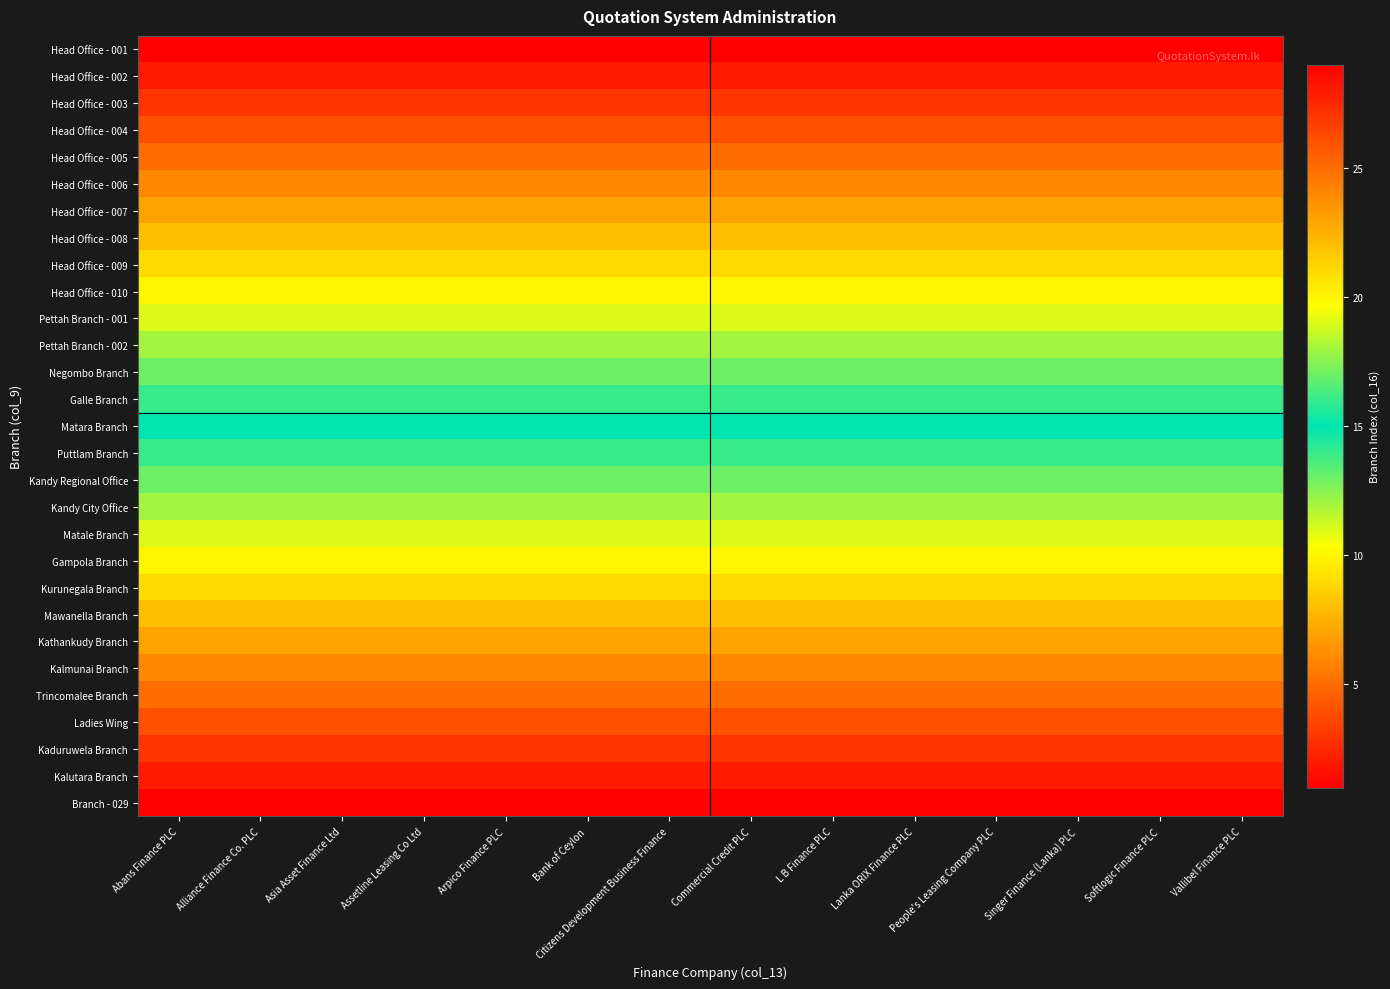

Reading left to right, list all the values displayed in this chart.

Head Office - 001: Abans Finance PLC=1	Alliance Finance Co. PLC=1	Asia Asset Finance Ltd=1	Assetline Leasing Co Ltd=1	Arpico Finance PLC=1	Bank of Ceylon=1	Citizens Development Business Finance=1	Commercial Credit PLC=1	L B Finance PLC=1	Lanka ORIX Finance PLC=1	People's Leasing Company PLC=1	Singer Finance (Lanka) PLC=1	Softlogic Finance PLC=1	Vallibel Finance PLC=1
Head Office - 002: Abans Finance PLC=2	Alliance Finance Co. PLC=2	Asia Asset Finance Ltd=2	Assetline Leasing Co Ltd=2	Arpico Finance PLC=2	Bank of Ceylon=2	Citizens Development Business Finance=2	Commercial Credit PLC=2	L B Finance PLC=2	Lanka ORIX Finance PLC=2	People's Leasing Company PLC=2	Singer Finance (Lanka) PLC=2	Softlogic Finance PLC=2	Vallibel Finance PLC=2
Head Office - 003: Abans Finance PLC=3	Alliance Finance Co. PLC=3	Asia Asset Finance Ltd=3	Assetline Leasing Co Ltd=3	Arpico Finance PLC=3	Bank of Ceylon=3	Citizens Development Business Finance=3	Commercial Credit PLC=3	L B Finance PLC=3	Lanka ORIX Finance PLC=3	People's Leasing Company PLC=3	Singer Finance (Lanka) PLC=3	Softlogic Finance PLC=3	Vallibel Finance PLC=3
Head Office - 004: Abans Finance PLC=4	Alliance Finance Co. PLC=4	Asia Asset Finance Ltd=4	Assetline Leasing Co Ltd=4	Arpico Finance PLC=4	Bank of Ceylon=4	Citizens Development Business Finance=4	Commercial Credit PLC=4	L B Finance PLC=4	Lanka ORIX Finance PLC=4	People's Leasing Company PLC=4	Singer Finance (Lanka) PLC=4	Softlogic Finance PLC=4	Vallibel Finance PLC=4
Head Office - 005: Abans Finance PLC=5	Alliance Finance Co. PLC=5	Asia Asset Finance Ltd=5	Assetline Leasing Co Ltd=5	Arpico Finance PLC=5	Bank of Ceylon=5	Citizens Development Business Finance=5	Commercial Credit PLC=5	L B Finance PLC=5	Lanka ORIX Finance PLC=5	People's Leasing Company PLC=5	Singer Finance (Lanka) PLC=5	Softlogic Finance PLC=5	Vallibel Finance PLC=5
Head Office - 006: Abans Finance PLC=6	Alliance Finance Co. PLC=6	Asia Asset Finance Ltd=6	Assetline Leasing Co Ltd=6	Arpico Finance PLC=6	Bank of Ceylon=6	Citizens Development Business Finance=6	Commercial Credit PLC=6	L B Finance PLC=6	Lanka ORIX Finance PLC=6	People's Leasing Company PLC=6	Singer Finance (Lanka) PLC=6	Softlogic Finance PLC=6	Vallibel Finance PLC=6
Head Office - 007: Abans Finance PLC=7	Alliance Finance Co. PLC=7	Asia Asset Finance Ltd=7	Assetline Leasing Co Ltd=7	Arpico Finance PLC=7	Bank of Ceylon=7	Citizens Development Business Finance=7	Commercial Credit PLC=7	L B Finance PLC=7	Lanka ORIX Finance PLC=7	People's Leasing Company PLC=7	Singer Finance (Lanka) PLC=7	Softlogic Finance PLC=7	Vallibel Finance PLC=7
Head Office - 008: Abans Finance PLC=8	Alliance Finance Co. PLC=8	Asia Asset Finance Ltd=8	Assetline Leasing Co Ltd=8	Arpico Finance PLC=8	Bank of Ceylon=8	Citizens Development Business Finance=8	Commercial Credit PLC=8	L B Finance PLC=8	Lanka ORIX Finance PLC=8	People's Leasing Company PLC=8	Singer Finance (Lanka) PLC=8	Softlogic Finance PLC=8	Vallibel Finance PLC=8
Head Office - 009: Abans Finance PLC=9	Alliance Finance Co. PLC=9	Asia Asset Finance Ltd=9	Assetline Leasing Co Ltd=9	Arpico Finance PLC=9	Bank of Ceylon=9	Citizens Development Business Finance=9	Commercial Credit PLC=9	L B Finance PLC=9	Lanka ORIX Finance PLC=9	People's Leasing Company PLC=9	Singer Finance (Lanka) PLC=9	Softlogic Finance PLC=9	Vallibel Finance PLC=9
Head Office - 010: Abans Finance PLC=10	Alliance Finance Co. PLC=10	Asia Asset Finance Ltd=10	Assetline Leasing Co Ltd=10	Arpico Finance PLC=10	Bank of Ceylon=10	Citizens Development Business Finance=10	Commercial Credit PLC=10	L B Finance PLC=10	Lanka ORIX Finance PLC=10	People's Leasing Company PLC=10	Singer Finance (Lanka) PLC=10	Softlogic Finance PLC=10	Vallibel Finance PLC=10
Pettah Branch - 001: Abans Finance PLC=11	Alliance Finance Co. PLC=11	Asia Asset Finance Ltd=11	Assetline Leasing Co Ltd=11	Arpico Finance PLC=11	Bank of Ceylon=11	Citizens Development Business Finance=11	Commercial Credit PLC=11	L B Finance PLC=11	Lanka ORIX Finance PLC=11	People's Leasing Company PLC=11	Singer Finance (Lanka) PLC=11	Softlogic Finance PLC=11	Vallibel Finance PLC=11
Pettah Branch - 002: Abans Finance PLC=12	Alliance Finance Co. PLC=12	Asia Asset Finance Ltd=12	Assetline Leasing Co Ltd=12	Arpico Finance PLC=12	Bank of Ceylon=12	Citizens Development Business Finance=12	Commercial Credit PLC=12	L B Finance PLC=12	Lanka ORIX Finance PLC=12	People's Leasing Company PLC=12	Singer Finance (Lanka) PLC=12	Softlogic Finance PLC=12	Vallibel Finance PLC=12
Negombo Branch: Abans Finance PLC=13	Alliance Finance Co. PLC=13	Asia Asset Finance Ltd=13	Assetline Leasing Co Ltd=13	Arpico Finance PLC=13	Bank of Ceylon=13	Citizens Development Business Finance=13	Commercial Credit PLC=13	L B Finance PLC=13	Lanka ORIX Finance PLC=13	People's Leasing Company PLC=13	Singer Finance (Lanka) PLC=13	Softlogic Finance PLC=13	Vallibel Finance PLC=13
Galle Branch: Abans Finance PLC=14	Alliance Finance Co. PLC=14	Asia Asset Finance Ltd=14	Assetline Leasing Co Ltd=14	Arpico Finance PLC=14	Bank of Ceylon=14	Citizens Development Business Finance=14	Commercial Credit PLC=14	L B Finance PLC=14	Lanka ORIX Finance PLC=14	People's Leasing Company PLC=14	Singer Finance (Lanka) PLC=14	Softlogic Finance PLC=14	Vallibel Finance PLC=14
Matara Branch: Abans Finance PLC=15	Alliance Finance Co. PLC=15	Asia Asset Finance Ltd=15	Assetline Leasing Co Ltd=15	Arpico Finance PLC=15	Bank of Ceylon=15	Citizens Development Business Finance=15	Commercial Credit PLC=15	L B Finance PLC=15	Lanka ORIX Finance PLC=15	People's Leasing Company PLC=15	Singer Finance (Lanka) PLC=15	Softlogic Finance PLC=15	Vallibel Finance PLC=15
Puttlam Branch: Abans Finance PLC=16	Alliance Finance Co. PLC=16	Asia Asset Finance Ltd=16	Assetline Leasing Co Ltd=16	Arpico Finance PLC=16	Bank of Ceylon=16	Citizens Development Business Finance=16	Commercial Credit PLC=16	L B Finance PLC=16	Lanka ORIX Finance PLC=16	People's Leasing Company PLC=16	Singer Finance (Lanka) PLC=16	Softlogic Finance PLC=16	Vallibel Finance PLC=16
Kandy Regional Office: Abans Finance PLC=17	Alliance Finance Co. PLC=17	Asia Asset Finance Ltd=17	Assetline Leasing Co Ltd=17	Arpico Finance PLC=17	Bank of Ceylon=17	Citizens Development Business Finance=17	Commercial Credit PLC=17	L B Finance PLC=17	Lanka ORIX Finance PLC=17	People's Leasing Company PLC=17	Singer Finance (Lanka) PLC=17	Softlogic Finance PLC=17	Vallibel Finance PLC=17
Kandy City Office: Abans Finance PLC=18	Alliance Finance Co. PLC=18	Asia Asset Finance Ltd=18	Assetline Leasing Co Ltd=18	Arpico Finance PLC=18	Bank of Ceylon=18	Citizens Development Business Finance=18	Commercial Credit PLC=18	L B Finance PLC=18	Lanka ORIX Finance PLC=18	People's Leasing Company PLC=18	Singer Finance (Lanka) PLC=18	Softlogic Finance PLC=18	Vallibel Finance PLC=18
Matale Branch: Abans Finance PLC=19	Alliance Finance Co. PLC=19	Asia Asset Finance Ltd=19	Assetline Leasing Co Ltd=19	Arpico Finance PLC=19	Bank of Ceylon=19	Citizens Development Business Finance=19	Commercial Credit PLC=19	L B Finance PLC=19	Lanka ORIX Finance PLC=19	People's Leasing Company PLC=19	Singer Finance (Lanka) PLC=19	Softlogic Finance PLC=19	Vallibel Finance PLC=19
Gampola Branch: Abans Finance PLC=20	Alliance Finance Co. PLC=20	Asia Asset Finance Ltd=20	Assetline Leasing Co Ltd=20	Arpico Finance PLC=20	Bank of Ceylon=20	Citizens Development Business Finance=20	Commercial Credit PLC=20	L B Finance PLC=20	Lanka ORIX Finance PLC=20	People's Leasing Company PLC=20	Singer Finance (Lanka) PLC=20	Softlogic Finance PLC=20	Vallibel Finance PLC=20
Kurunegala Branch: Abans Finance PLC=21	Alliance Finance Co. PLC=21	Asia Asset Finance Ltd=21	Assetline Leasing Co Ltd=21	Arpico Finance PLC=21	Bank of Ceylon=21	Citizens Development Business Finance=21	Commercial Credit PLC=21	L B Finance PLC=21	Lanka ORIX Finance PLC=21	People's Leasing Company PLC=21	Singer Finance (Lanka) PLC=21	Softlogic Finance PLC=21	Vallibel Finance PLC=21
Mawanella Branch: Abans Finance PLC=22	Alliance Finance Co. PLC=22	Asia Asset Finance Ltd=22	Assetline Leasing Co Ltd=22	Arpico Finance PLC=22	Bank of Ceylon=22	Citizens Development Business Finance=22	Commercial Credit PLC=22	L B Finance PLC=22	Lanka ORIX Finance PLC=22	People's Leasing Company PLC=22	Singer Finance (Lanka) PLC=22	Softlogic Finance PLC=22	Vallibel Finance PLC=22
Kathankudy Branch: Abans Finance PLC=23	Alliance Finance Co. PLC=23	Asia Asset Finance Ltd=23	Assetline Leasing Co Ltd=23	Arpico Finance PLC=23	Bank of Ceylon=23	Citizens Development Business Finance=23	Commercial Credit PLC=23	L B Finance PLC=23	Lanka ORIX Finance PLC=23	People's Leasing Company PLC=23	Singer Finance (Lanka) PLC=23	Softlogic Finance PLC=23	Vallibel Finance PLC=23
Kalmunai Branch: Abans Finance PLC=24	Alliance Finance Co. PLC=24	Asia Asset Finance Ltd=24	Assetline Leasing Co Ltd=24	Arpico Finance PLC=24	Bank of Ceylon=24	Citizens Development Business Finance=24	Commercial Credit PLC=24	L B Finance PLC=24	Lanka ORIX Finance PLC=24	People's Leasing Company PLC=24	Singer Finance (Lanka) PLC=24	Softlogic Finance PLC=24	Vallibel Finance PLC=24
Trincomalee Branch: Abans Finance PLC=25	Alliance Finance Co. PLC=25	Asia Asset Finance Ltd=25	Assetline Leasing Co Ltd=25	Arpico Finance PLC=25	Bank of Ceylon=25	Citizens Development Business Finance=25	Commercial Credit PLC=25	L B Finance PLC=25	Lanka ORIX Finance PLC=25	People's Leasing Company PLC=25	Singer Finance (Lanka) PLC=25	Softlogic Finance PLC=25	Vallibel Finance PLC=25
Ladies Wing: Abans Finance PLC=26	Alliance Finance Co. PLC=26	Asia Asset Finance Ltd=26	Assetline Leasing Co Ltd=26	Arpico Finance PLC=26	Bank of Ceylon=26	Citizens Development Business Finance=26	Commercial Credit PLC=26	L B Finance PLC=26	Lanka ORIX Finance PLC=26	People's Leasing Company PLC=26	Singer Finance (Lanka) PLC=26	Softlogic Finance PLC=26	Vallibel Finance PLC=26
Kaduruwela Branch: Abans Finance PLC=27	Alliance Finance Co. PLC=27	Asia Asset Finance Ltd=27	Assetline Leasing Co Ltd=27	Arpico Finance PLC=27	Bank of Ceylon=27	Citizens Development Business Finance=27	Commercial Credit PLC=27	L B Finance PLC=27	Lanka ORIX Finance PLC=27	People's Leasing Company PLC=27	Singer Finance (Lanka) PLC=27	Softlogic Finance PLC=27	Vallibel Finance PLC=27
Kalutara Branch: Abans Finance PLC=28	Alliance Finance Co. PLC=28	Asia Asset Finance Ltd=28	Assetline Leasing Co Ltd=28	Arpico Finance PLC=28	Bank of Ceylon=28	Citizens Development Business Finance=28	Commercial Credit PLC=28	L B Finance PLC=28	Lanka ORIX Finance PLC=28	People's Leasing Company PLC=28	Singer Finance (Lanka) PLC=28	Softlogic Finance PLC=28	Vallibel Finance PLC=28
Branch - 029: Abans Finance PLC=29	Alliance Finance Co. PLC=29	Asia Asset Finance Ltd=29	Assetline Leasing Co Ltd=29	Arpico Finance PLC=29	Bank of Ceylon=29	Citizens Development Business Finance=29	Commercial Credit PLC=29	L B Finance PLC=29	Lanka ORIX Finance PLC=29	People's Leasing Company PLC=29	Singer Finance (Lanka) PLC=29	Softlogic Finance PLC=29	Vallibel Finance PLC=29